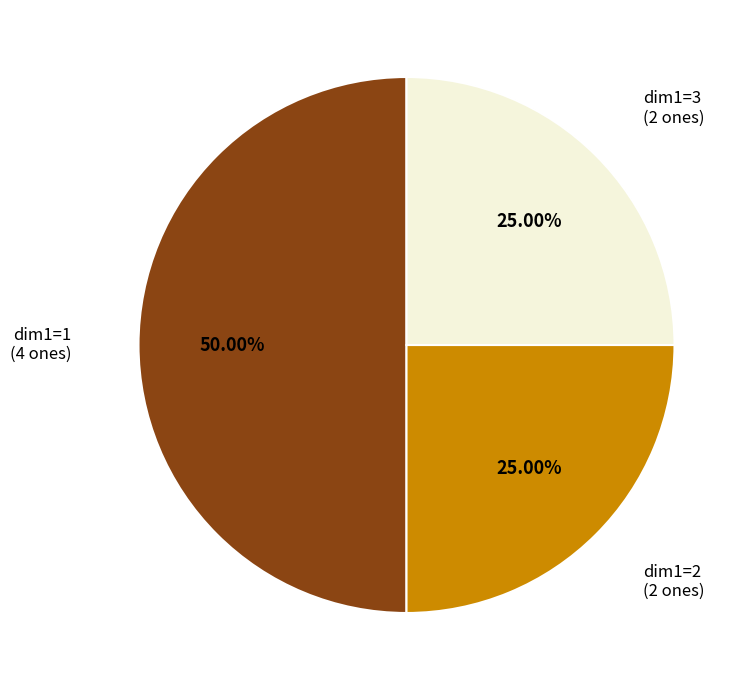

Approximately how many times larger is the value at dim1=3 (2 ones) compared to dim1=1 (4 ones)?

0.5